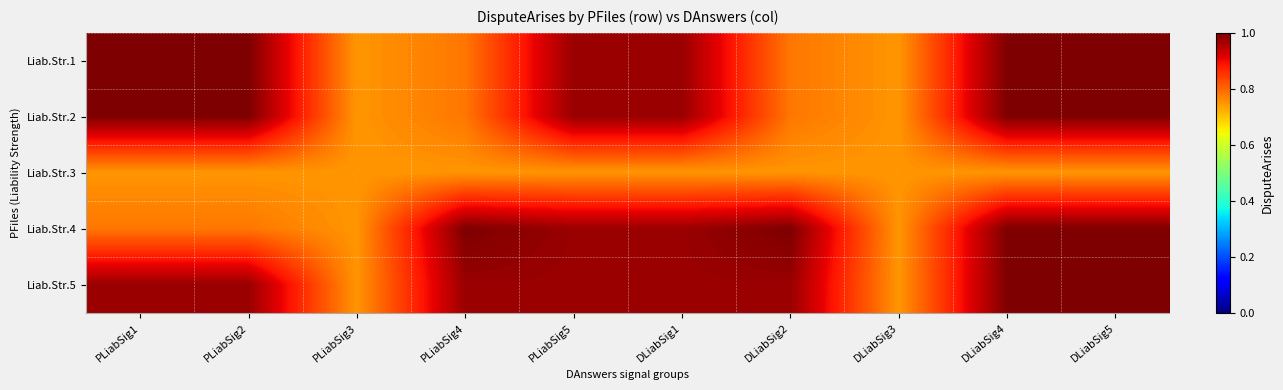

Reading left to right, extract all data points from this chart.

Liab.Str.1: PLiabSig1=1.0	PLiabSig2=1.0	PLiabSig3=0.7	PLiabSig4=0.8	PLiabSig5=1.0	DLiabSig1=1.0	DLiabSig2=0.8	DLiabSig3=0.7	DLiabSig4=1.0	DLiabSig5=1.0
Liab.Str.2: PLiabSig1=1.0	PLiabSig2=1.0	PLiabSig3=0.7	PLiabSig4=0.8	PLiabSig5=1.0	DLiabSig1=1.0	DLiabSig2=0.8	DLiabSig3=0.7	DLiabSig4=1.0	DLiabSig5=1.0
Liab.Str.3: PLiabSig1=0.7	PLiabSig2=0.7	PLiabSig3=0.7	PLiabSig4=0.7	PLiabSig5=0.7	DLiabSig1=0.7	DLiabSig2=0.7	DLiabSig3=0.7	DLiabSig4=0.7	DLiabSig5=0.7
Liab.Str.4: PLiabSig1=0.8	PLiabSig2=0.8	PLiabSig3=0.7	PLiabSig4=1.0	PLiabSig5=1.0	DLiabSig1=1.0	DLiabSig2=1.0	DLiabSig3=0.7	DLiabSig4=1.0	DLiabSig5=1.0
Liab.Str.5: PLiabSig1=1.0	PLiabSig2=1.0	PLiabSig3=0.7	PLiabSig4=1.0	PLiabSig5=1.0	DLiabSig1=1.0	DLiabSig2=1.0	DLiabSig3=0.7	DLiabSig4=1.0	DLiabSig5=1.0